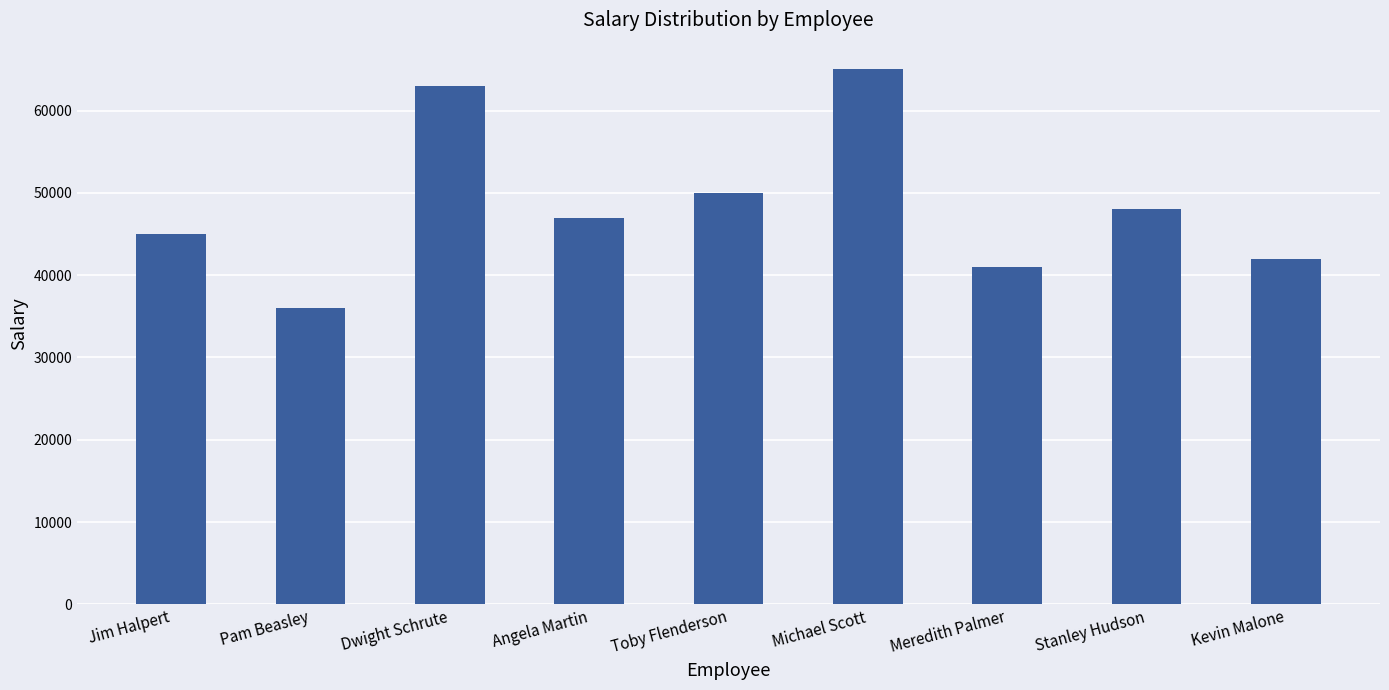

What is the difference between the second highest and second lowest values?

22000